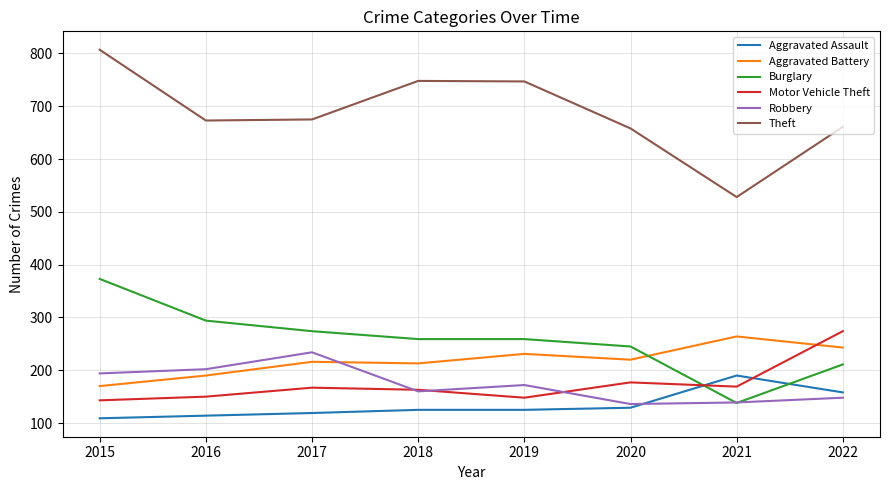

What is the difference between the Aggravated Battery values at 2016 and 2021?

74